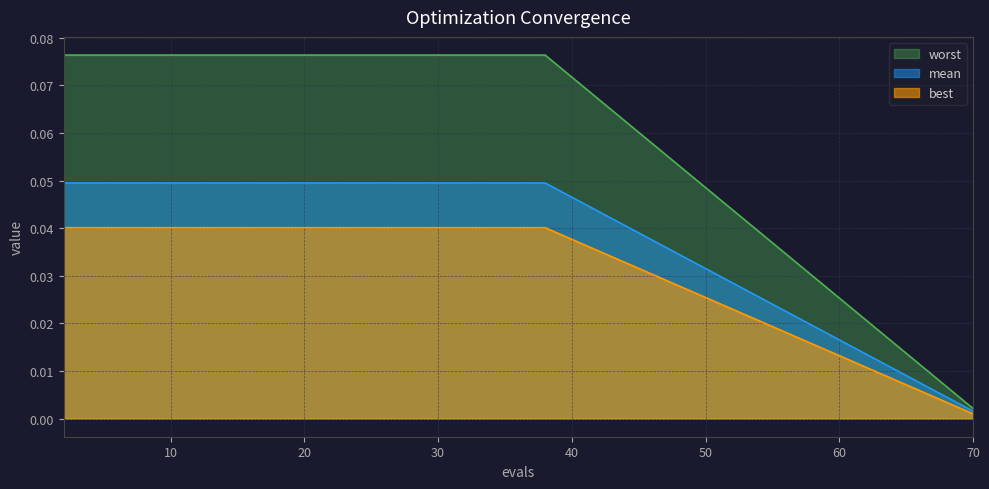

Is the value of worst at 70 greater than the value of best at 70?

Yes